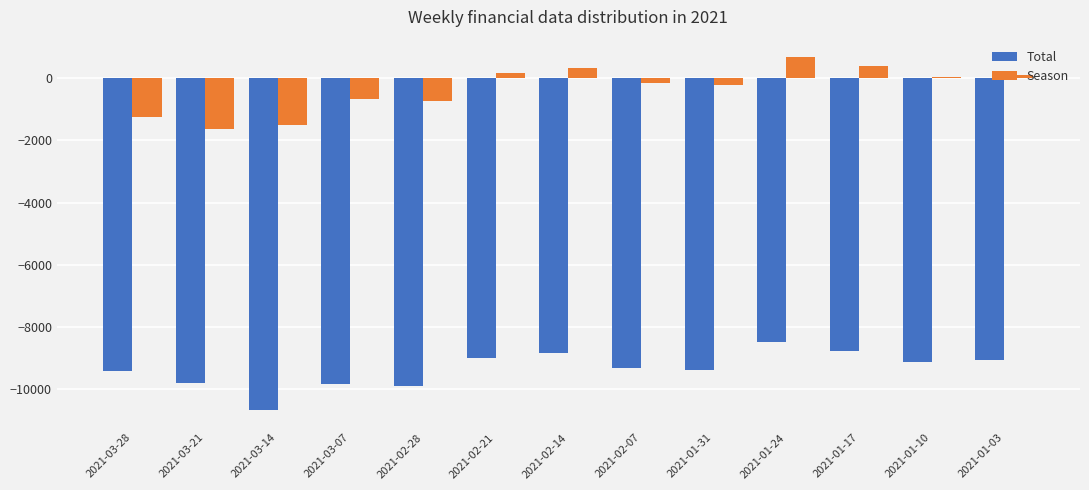

Which series has the largest range (max minus min)?

Season